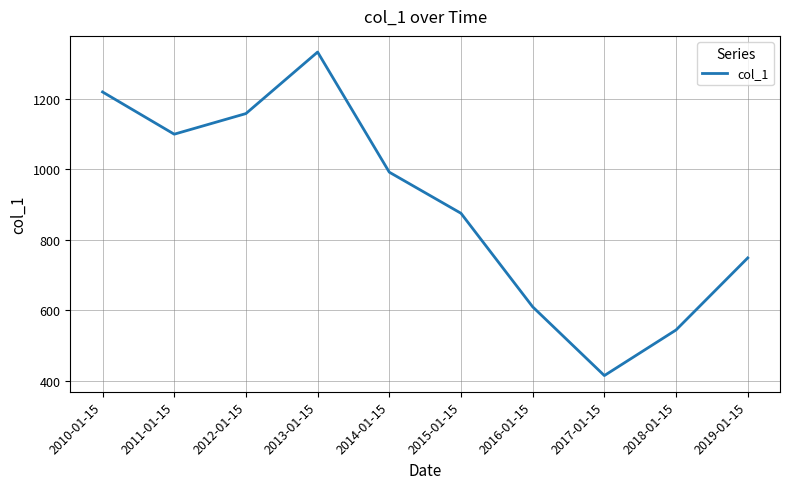

What is the greatest value displayed?

1332.4